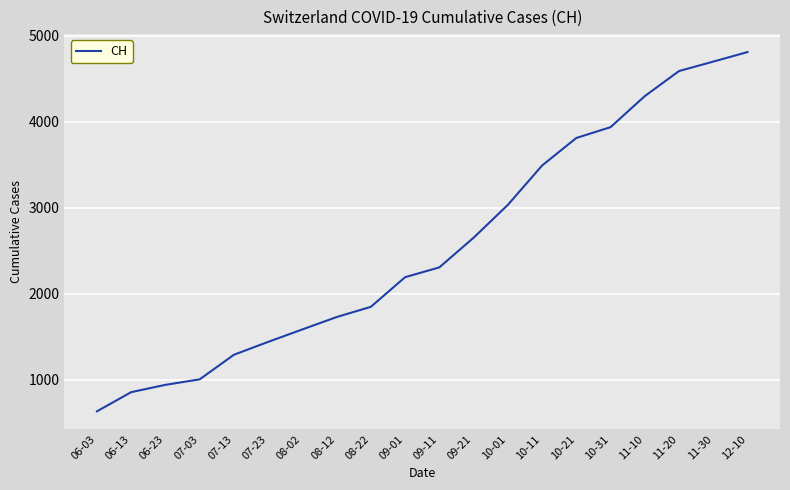

Between 11-20 and 08-02, which is larger?

11-20